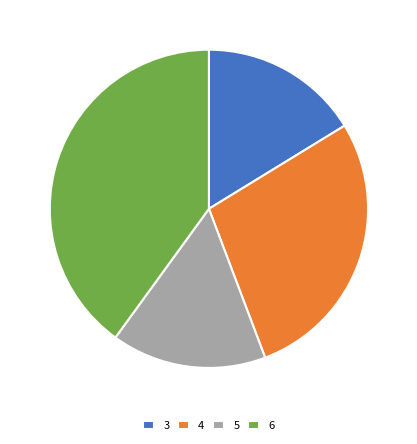

Is it true that 6 is 40% of the pie?

True